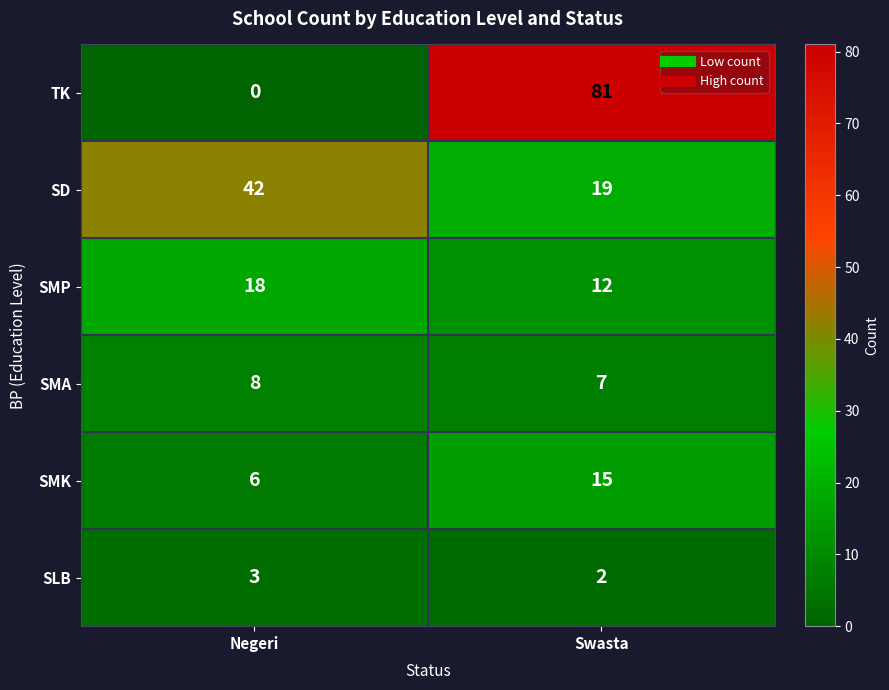

Reading left to right, list all the values displayed in this chart.

TK: 0	81
SD: 42	19
SMP: 18	12
SMA: 8	7
SMK: 6	15
SLB: 3	2